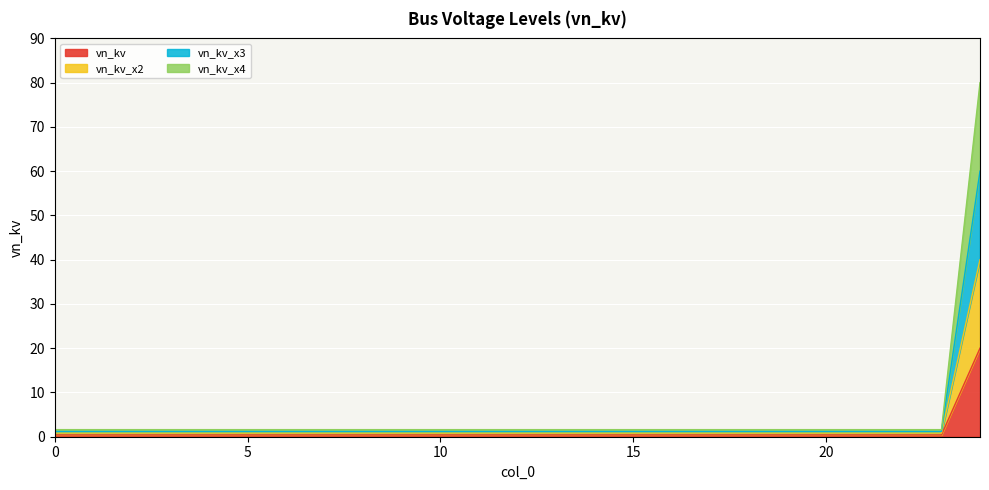

How many distinct data groups are displayed?

4